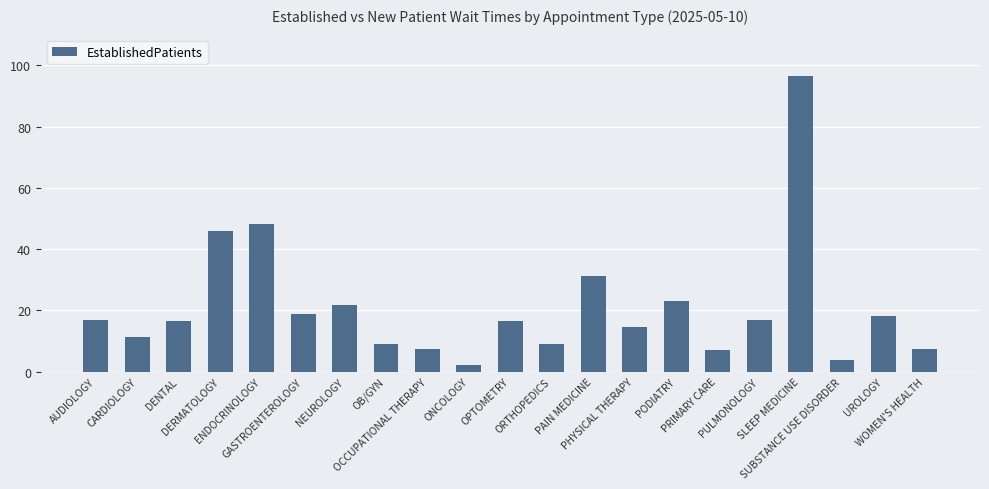

Approximately how many times larger is the value at ORTHOPEDICS compared to ENDOCRINOLOGY?

0.2